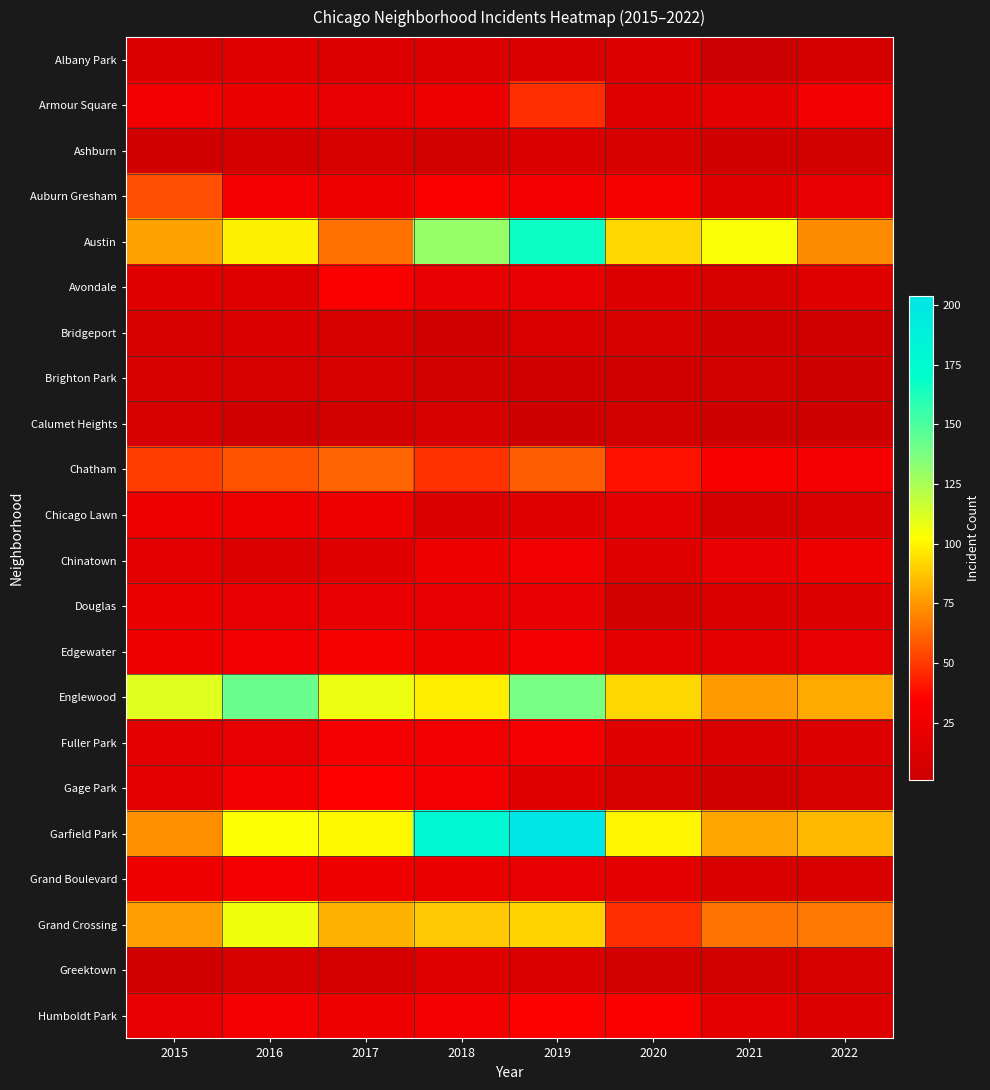

Count the number of categories in the chart.

8